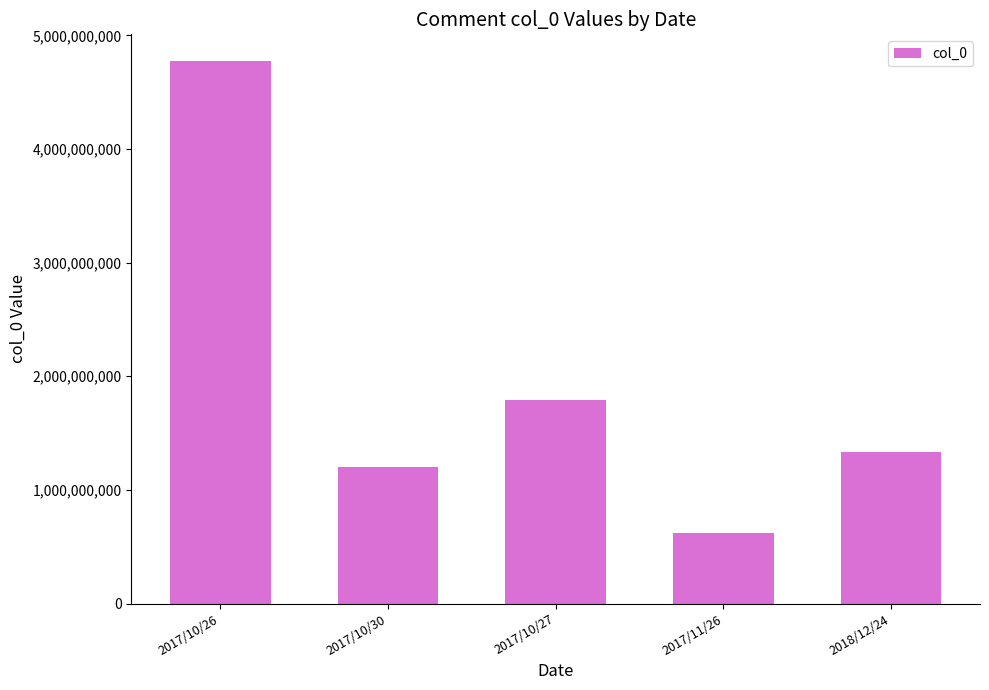

What is the greatest value displayed?

4770033598